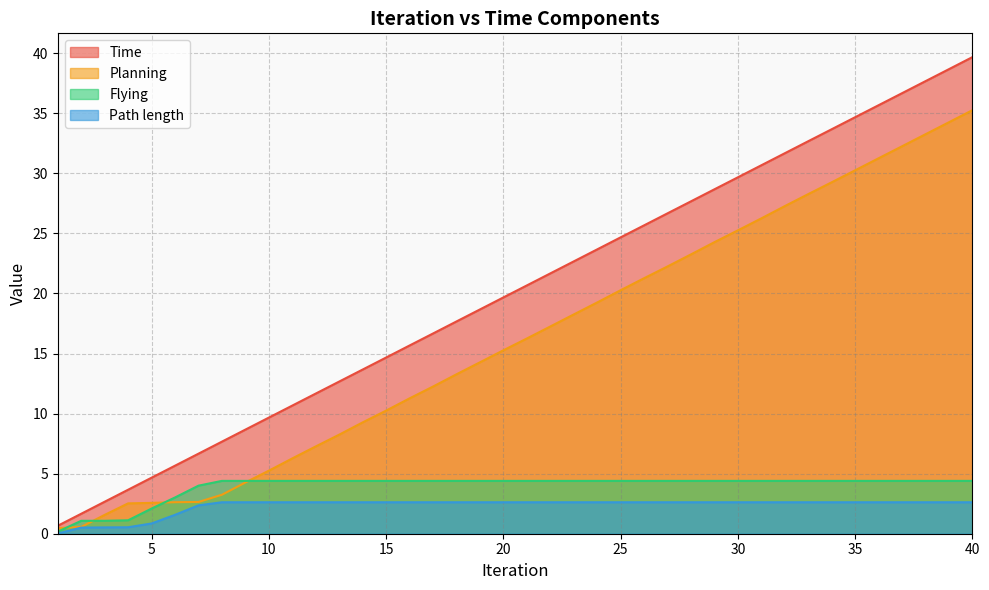

Which series changed the most between 10 and 21?

Time